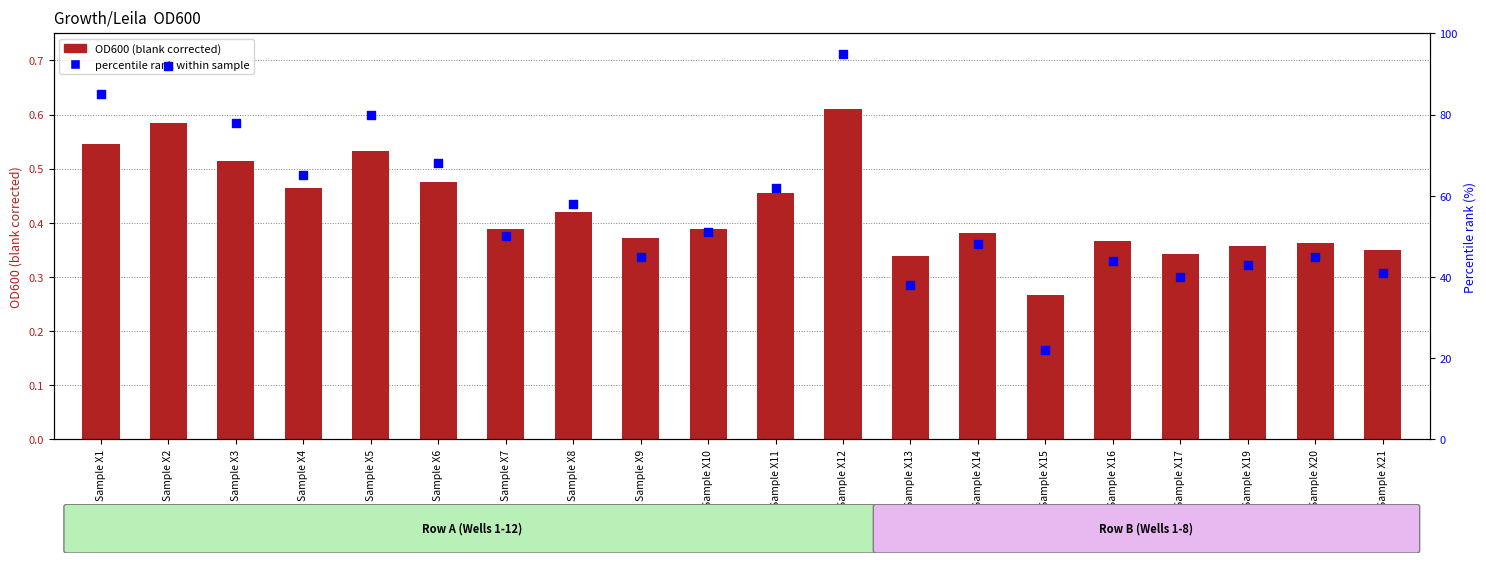

Which series has the largest Y range (max minus min)?

percentile rank within sample